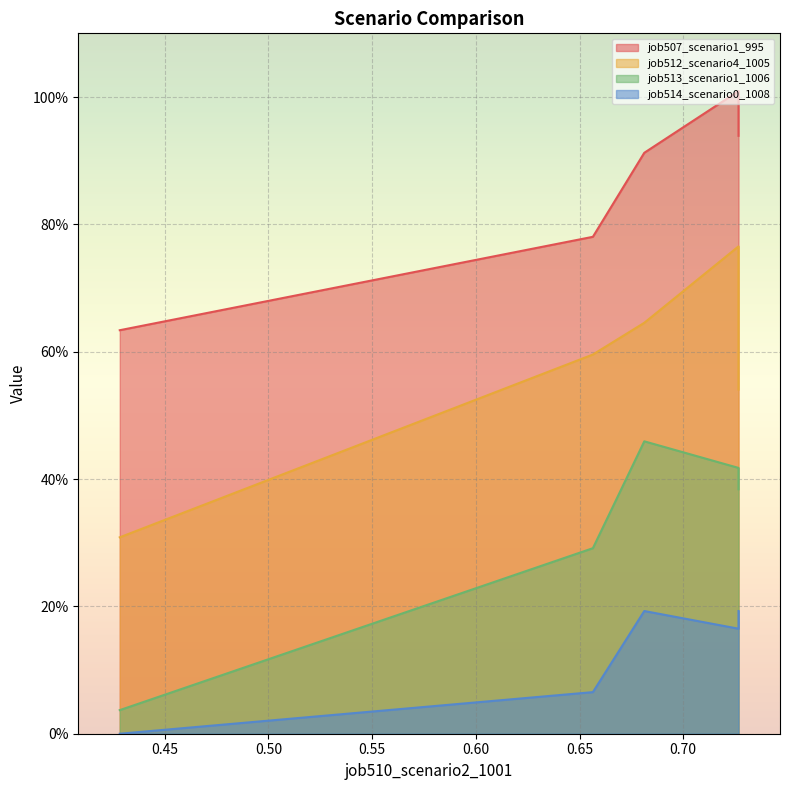

True or false: job514_scenario0_1008 and job512_scenario4_1005 intersect in this chart.

False